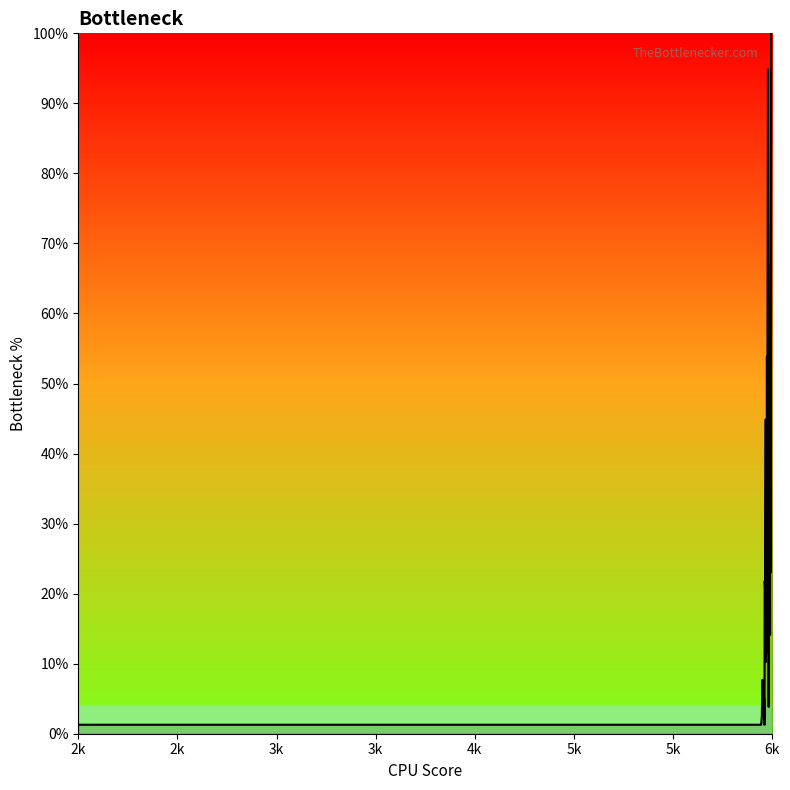

What is the difference between the maximum and minimum values?

98.7